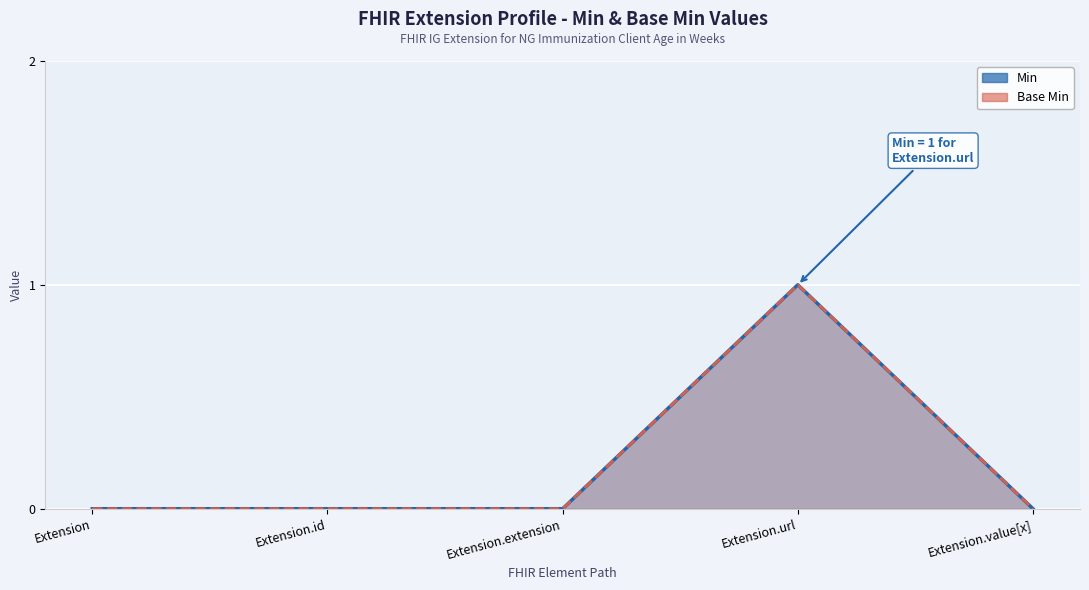

At Extension.extension, list the series in order from smallest to largest.

Min, Base Min